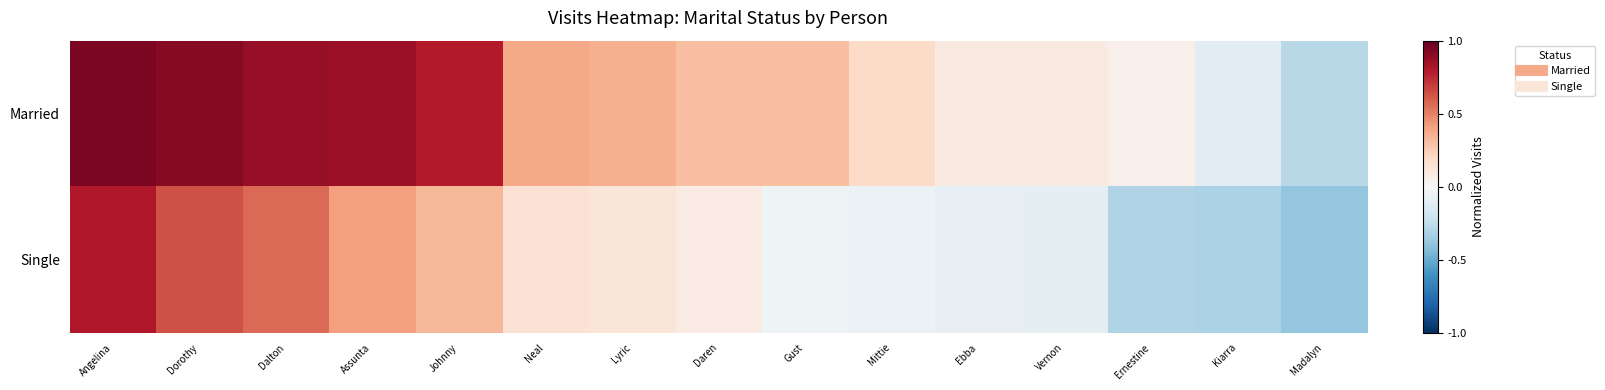

Reading right to left, transcribe all the data shown in this chart.

Married: Madalyn=-0.3	Kiarra=-0.1	Ernestine=0.1	Vernon=0.1	Ebba=0.1	Mittie=0.2	Gust=0.3	Daren=0.3	Lyric=0.4	Neal=0.4	Johnny=0.8	Assunta=0.9	Dalton=0.9	Dorothy=0.9	Angelina=0.9
Single: Madalyn=-0.4	Kiarra=-0.3	Ernestine=-0.3	Vernon=-0.1	Ebba=-0.1	Mittie=-0.1	Gust=-0.0	Daren=0.1	Lyric=0.1	Neal=0.1	Johnny=0.3	Assunta=0.4	Dalton=0.6	Dorothy=0.6	Angelina=0.8